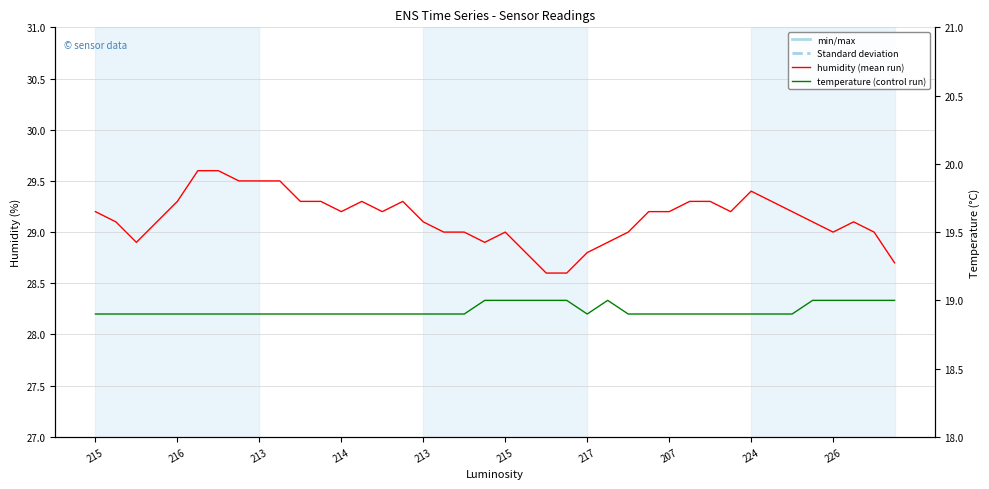

Which series has the largest range (max minus min)?

humidity